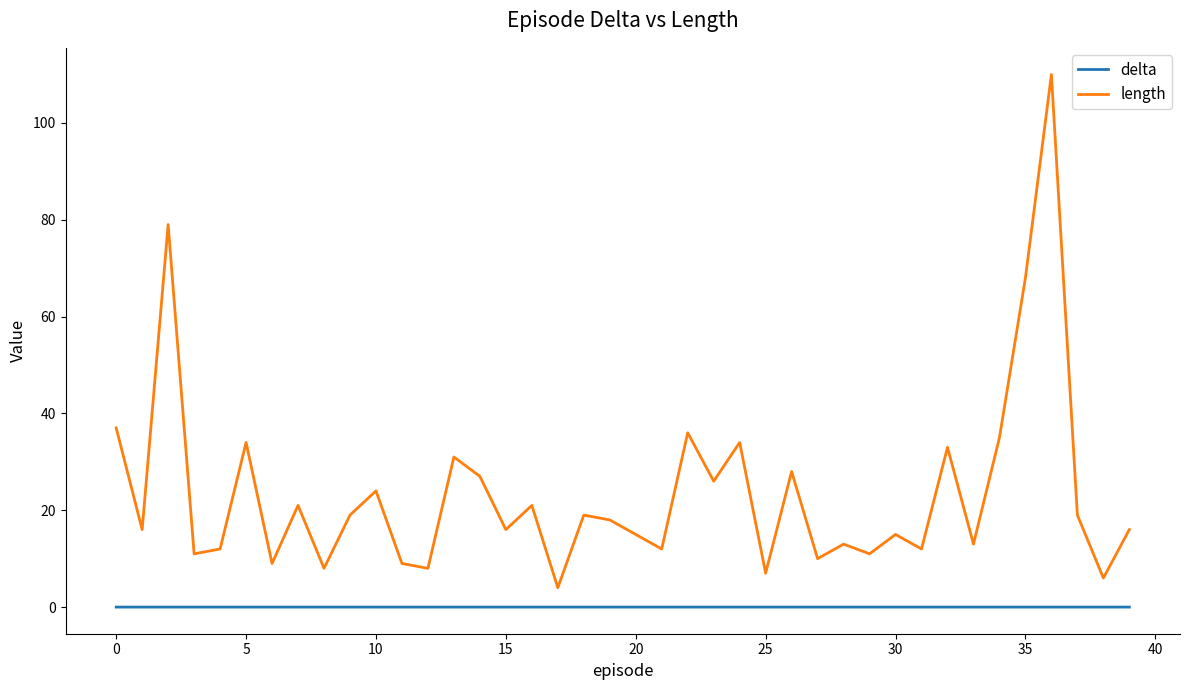

Which series has the largest total across all categories?

length